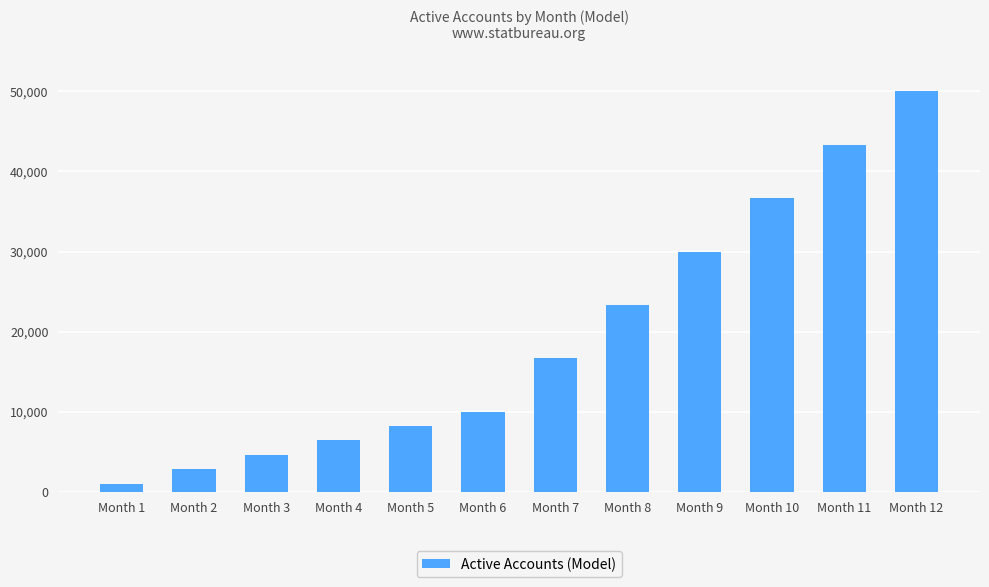

The chart shows a value of 6522 at Month 7. True or false?

False